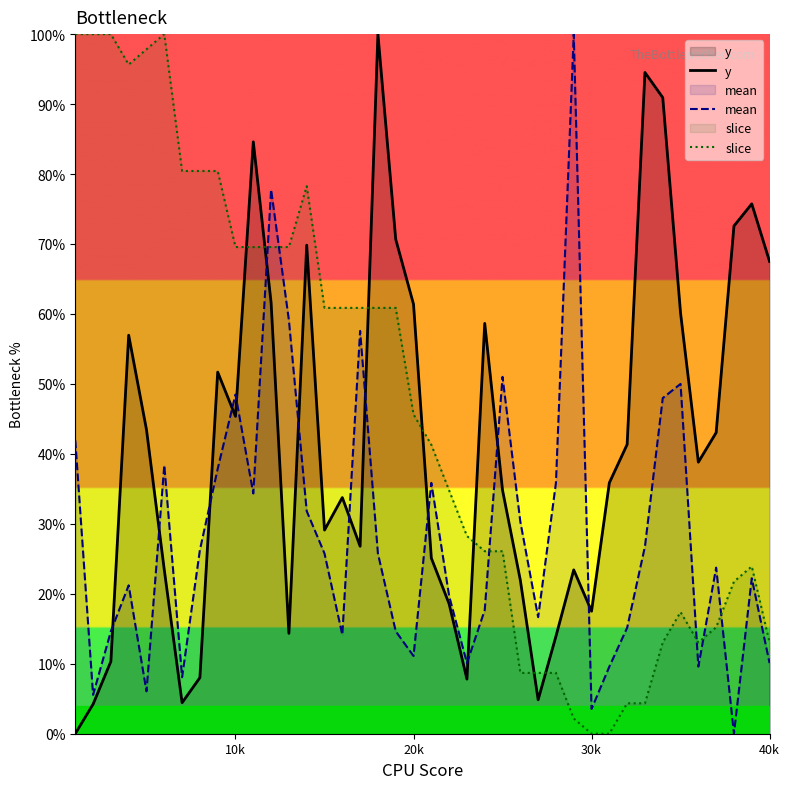

Which series has the largest total across all categories?

slice